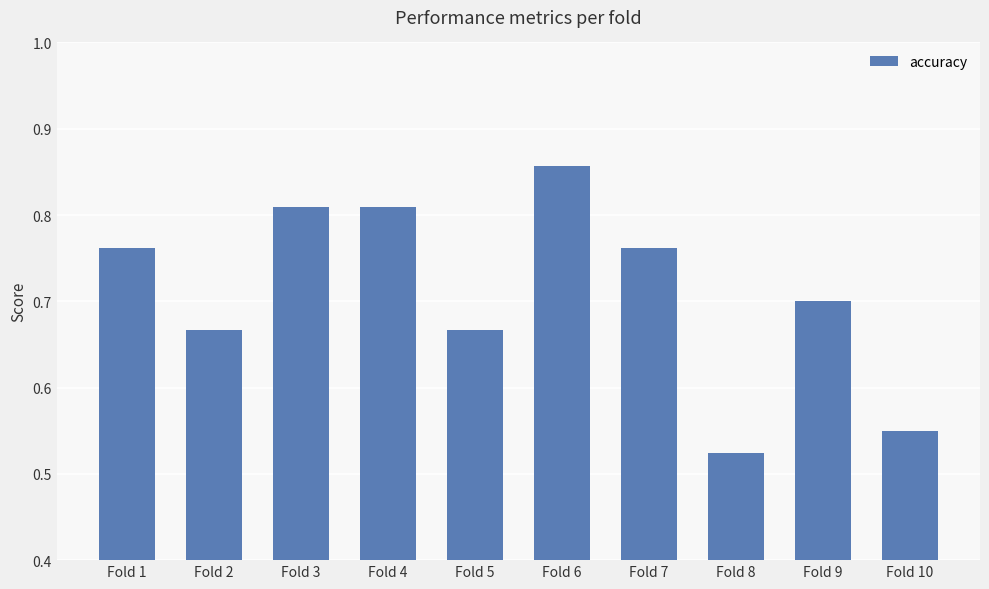

What is the difference between the second highest and minimum values?

0.3